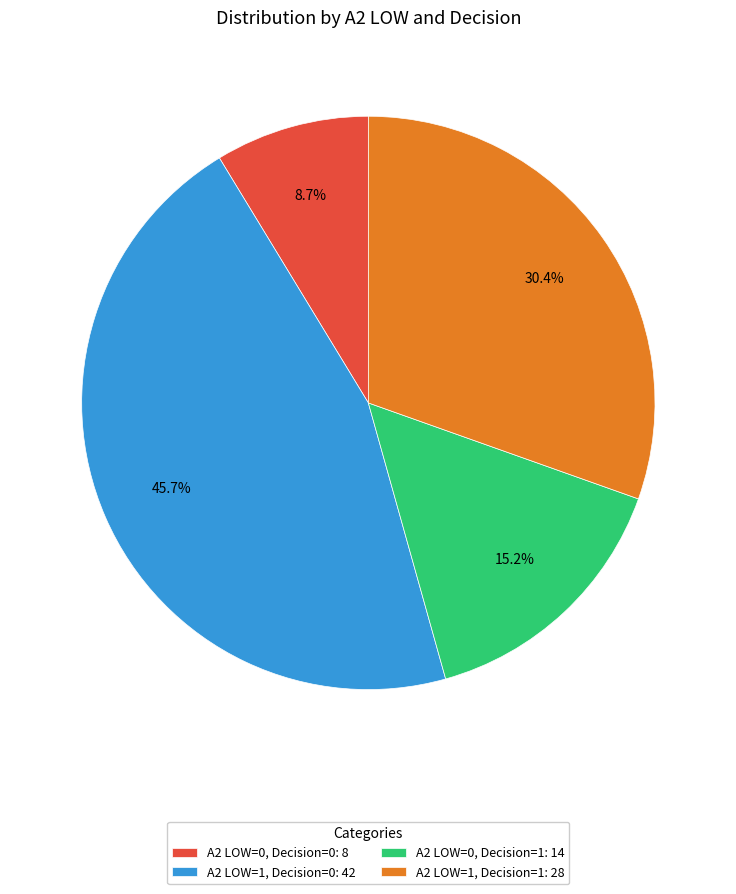

Rank the categories by value from highest to lowest.

A2 LOW=1, Decision=0: 42, A2 LOW=1, Decision=1: 28, A2 LOW=0, Decision=1: 14, A2 LOW=0, Decision=0: 8